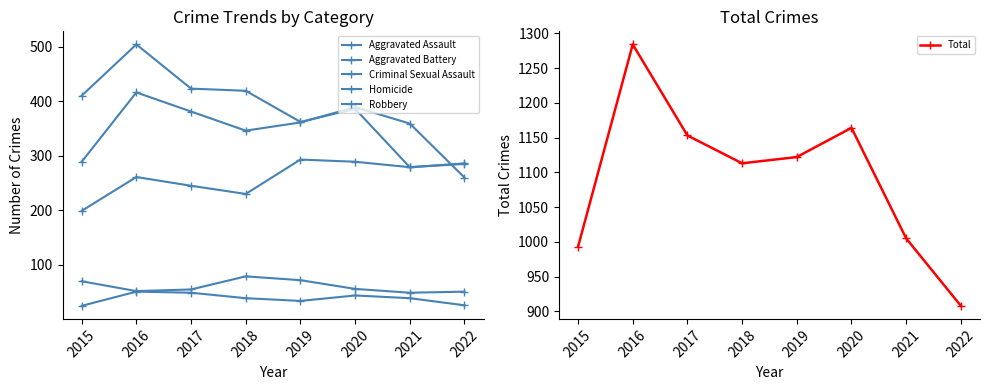

True or false: Criminal Sexual Assault has a value of 55 at 2017.

True